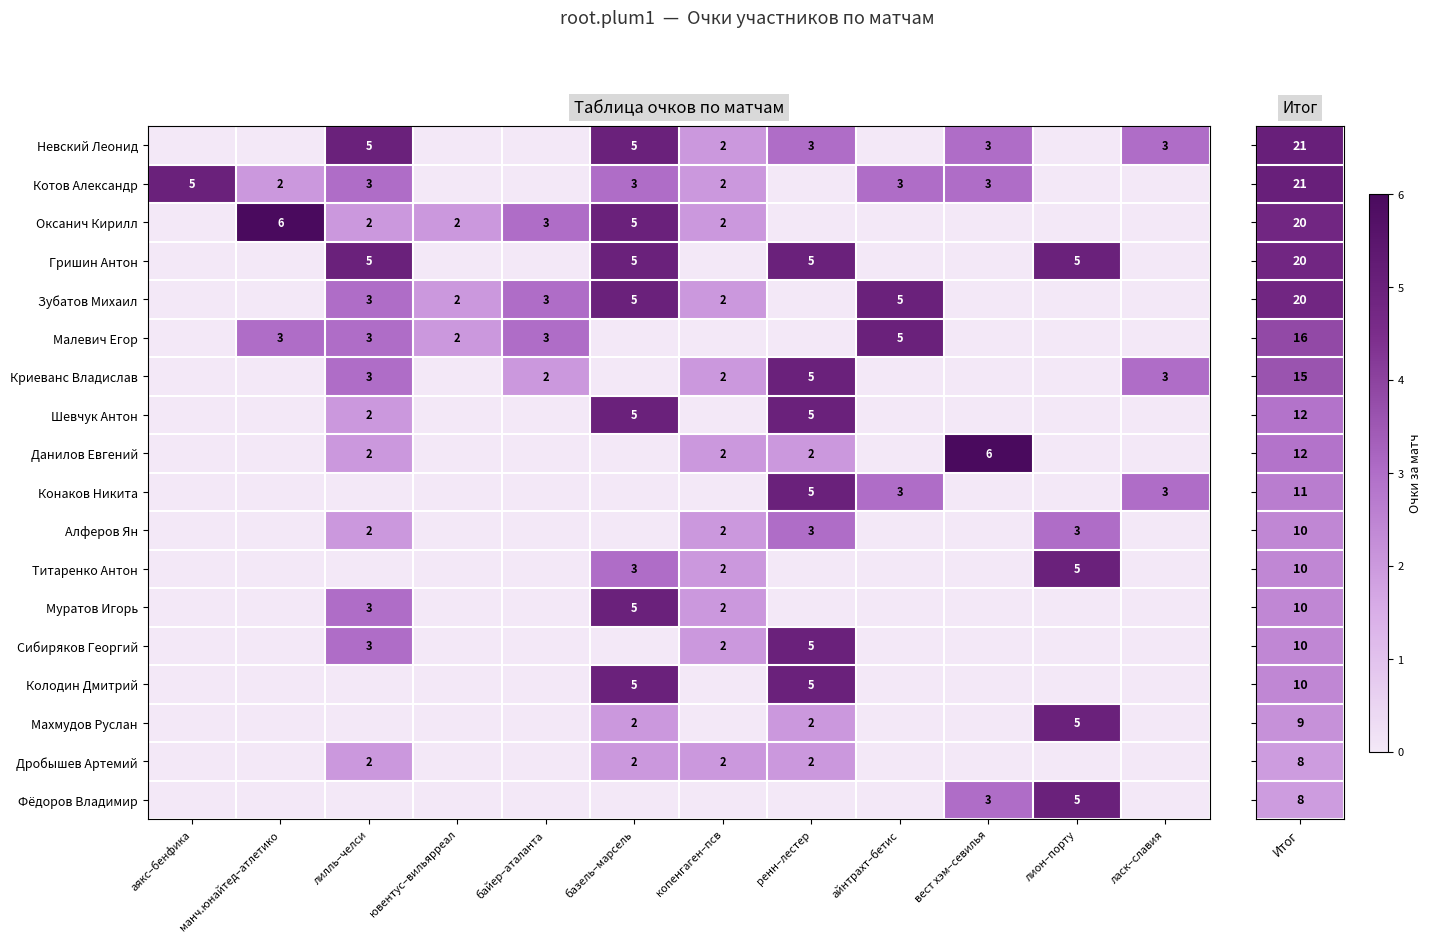

What is the maximum value shown in the chart?

6